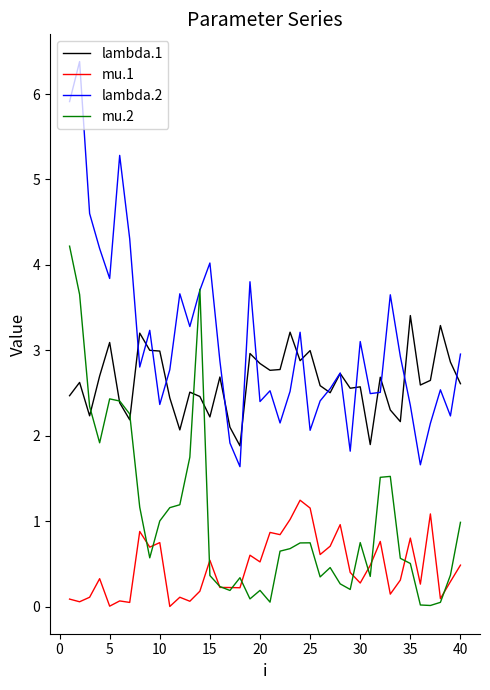

What is the maximum value shown in the chart?

6.4